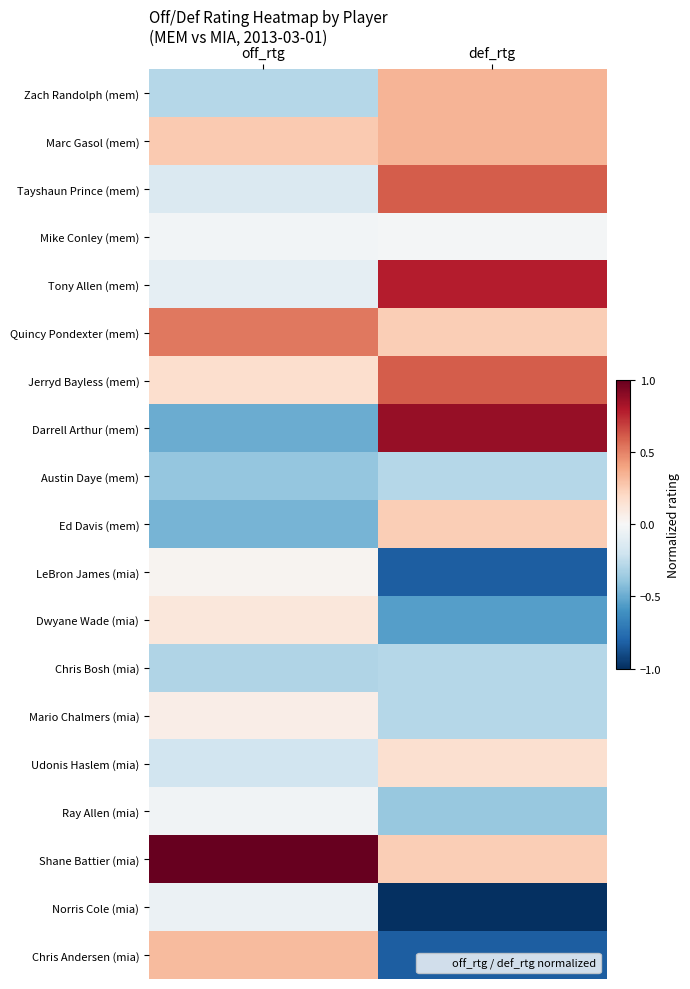

What is the maximum value shown in the chart?

1.0